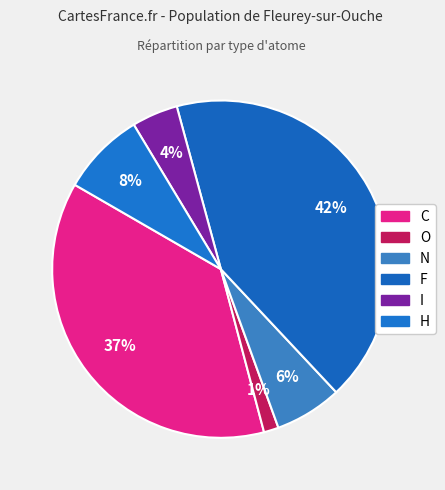

How many segments does this pie chart have?

6